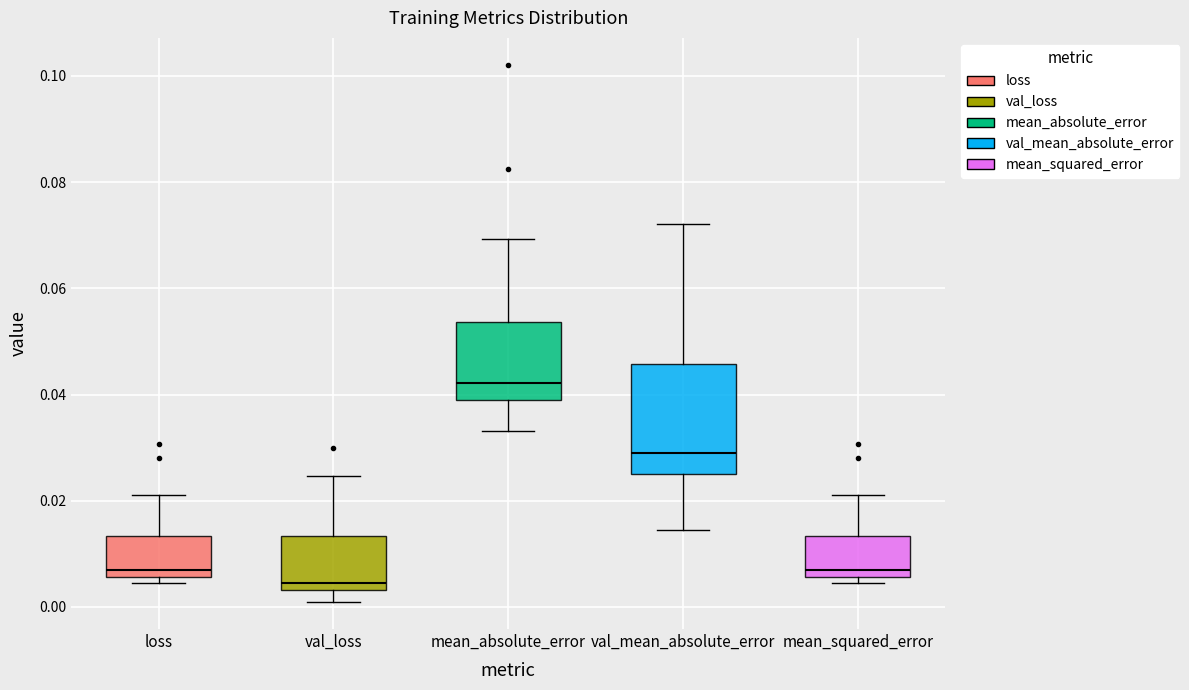

Where is the upper edge of the box for loss on the y-axis? The values are not printed on the chart, so give them approximately, as read against the axis.

0.014